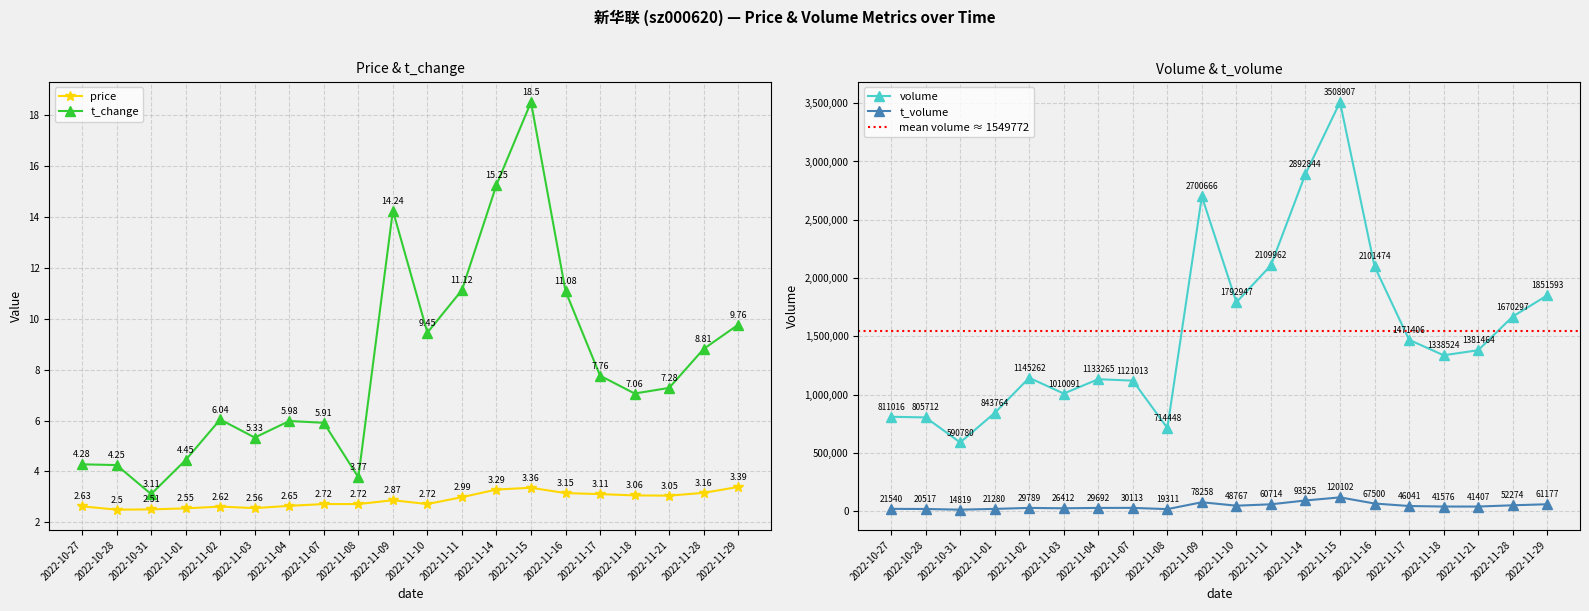

What is the sum of all volume values?

30995435